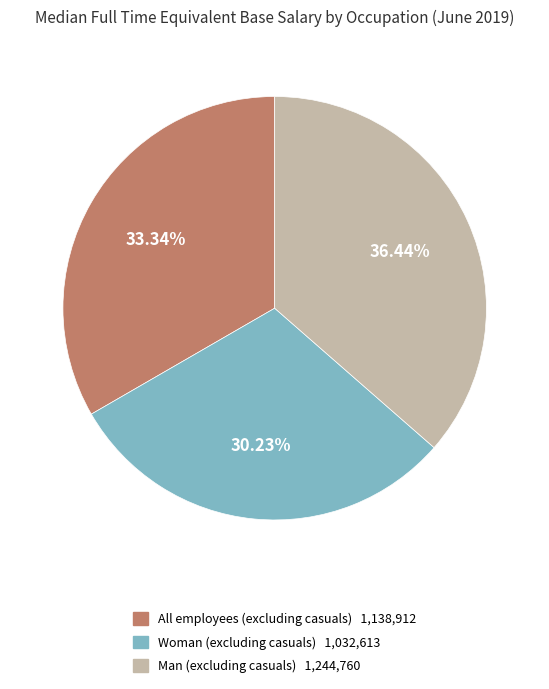

Does any single category account for the majority?

No